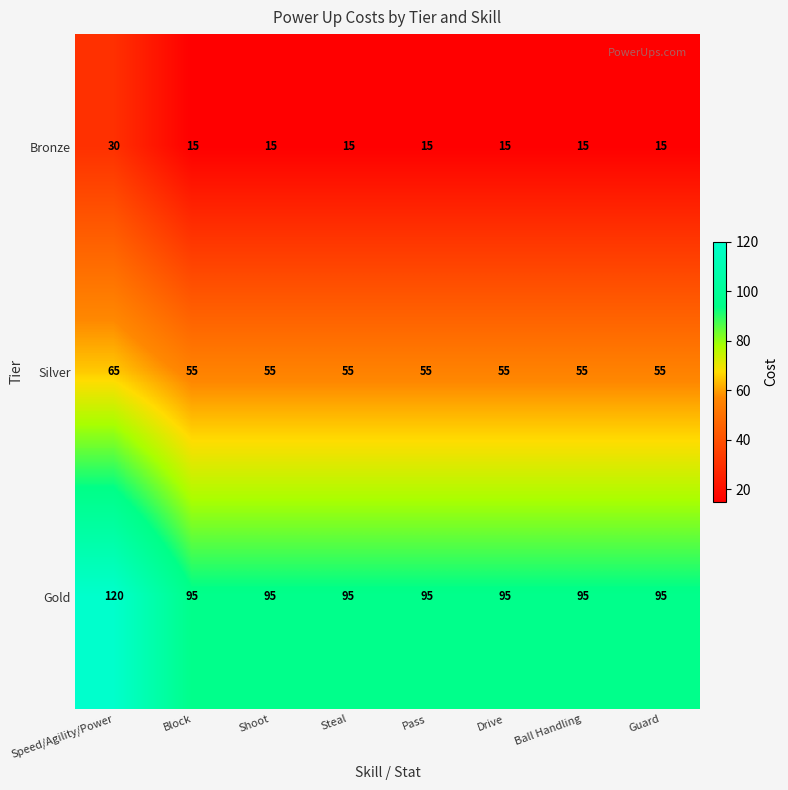

Reading left to right, extract all data points from this chart.

Bronze: 30	15	15	15	15	15	15	15
Silver: 65	55	55	55	55	55	55	55
Gold: 120	95	95	95	95	95	95	95